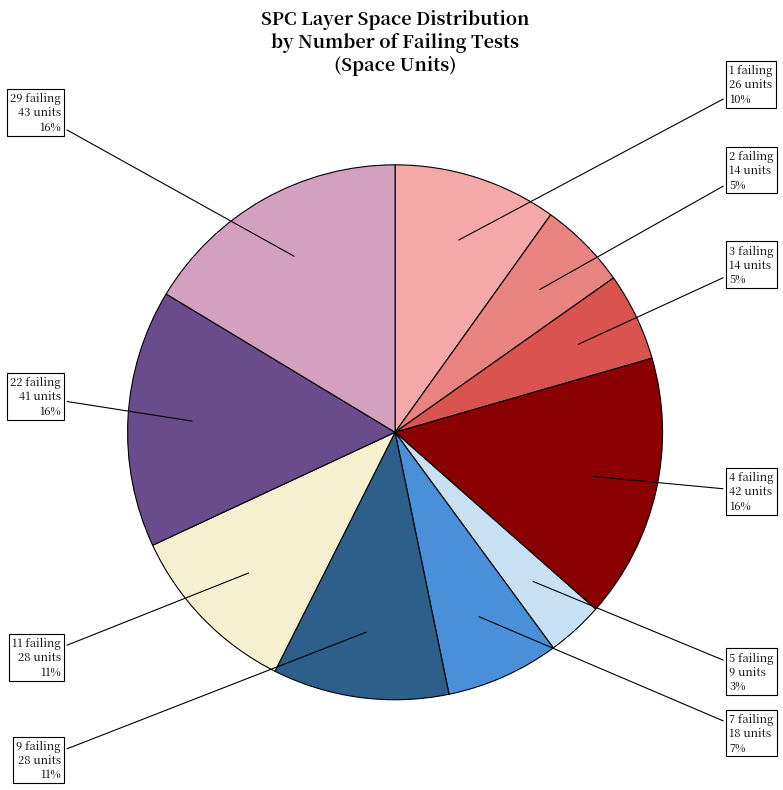

To the nearest percent, what is the difference between the largest and smallest slice percentages?

13%